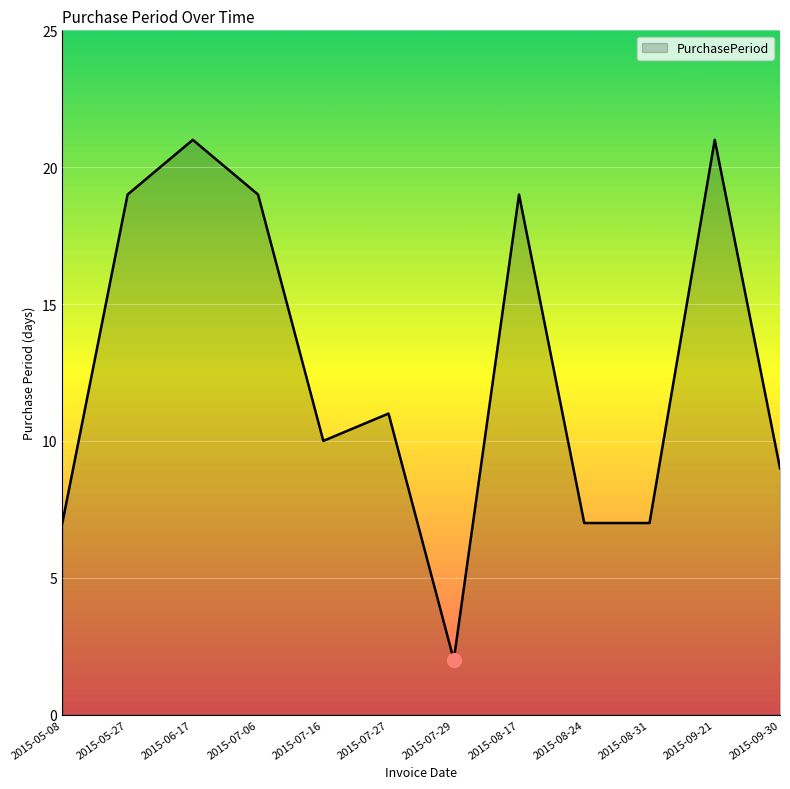

Which category has the lowest value across all series?

2015-07-29